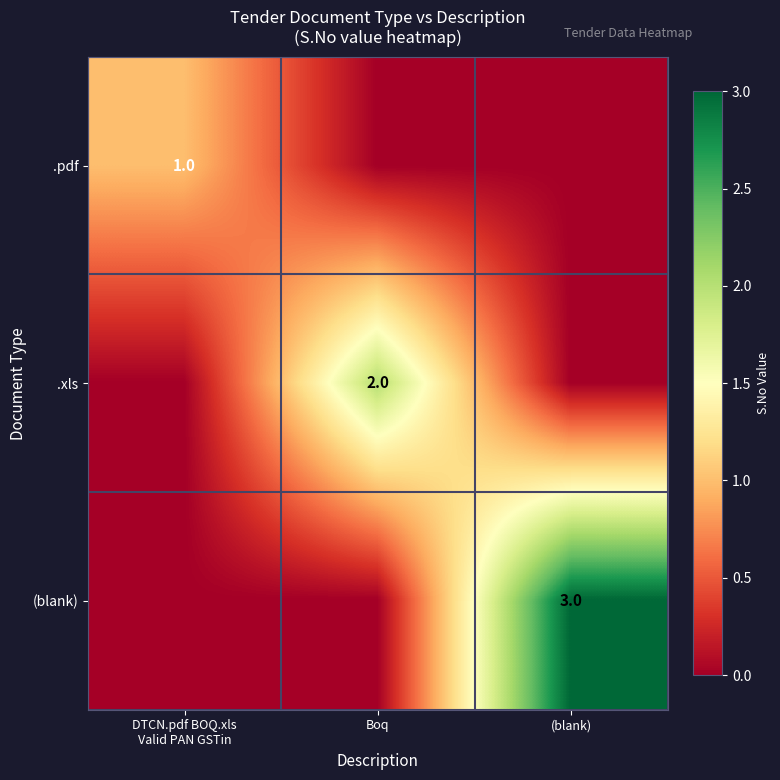

At which category is the sum across all series the highest?

(blank)